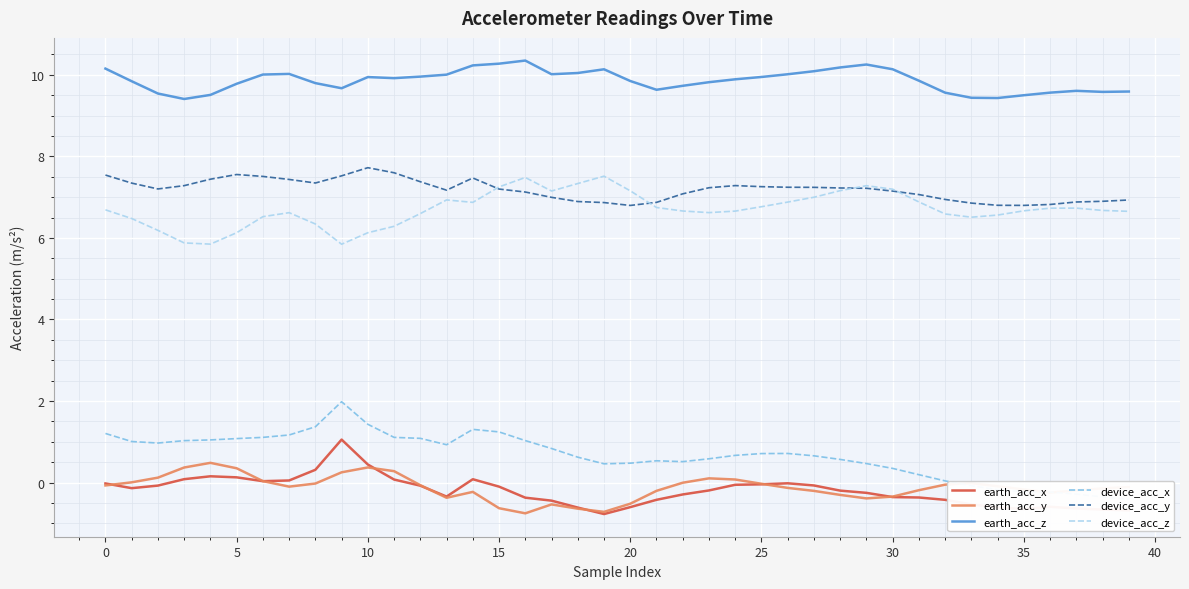

At how many categories does at least one series exceed 1?

40